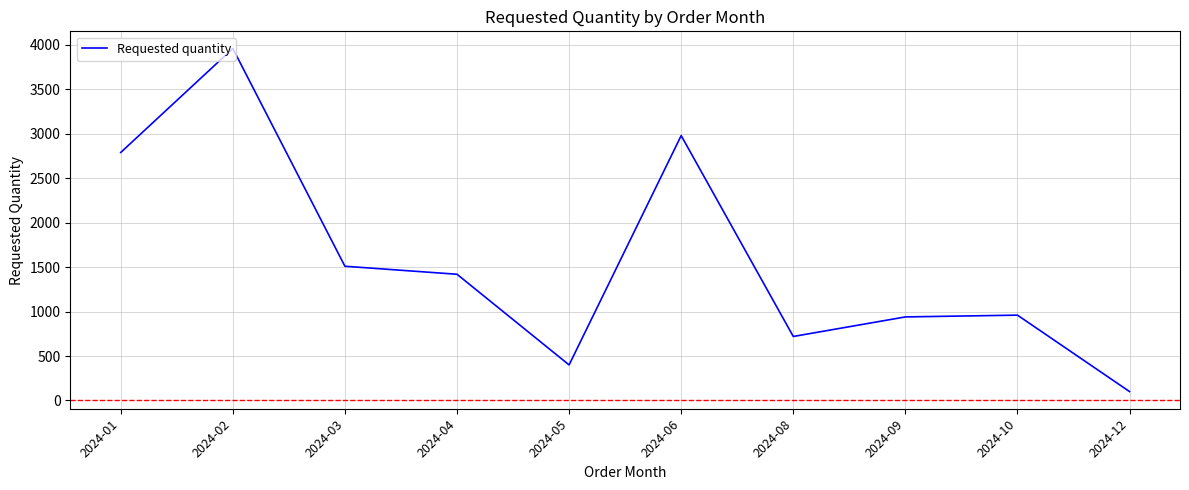

Reading left to right, list all the values displayed in this chart.

2024-01=2790	2024-02=3960	2024-03=1510	2024-04=1420	2024-05=400	2024-06=2980	2024-08=720	2024-09=940	2024-10=960	2024-12=100